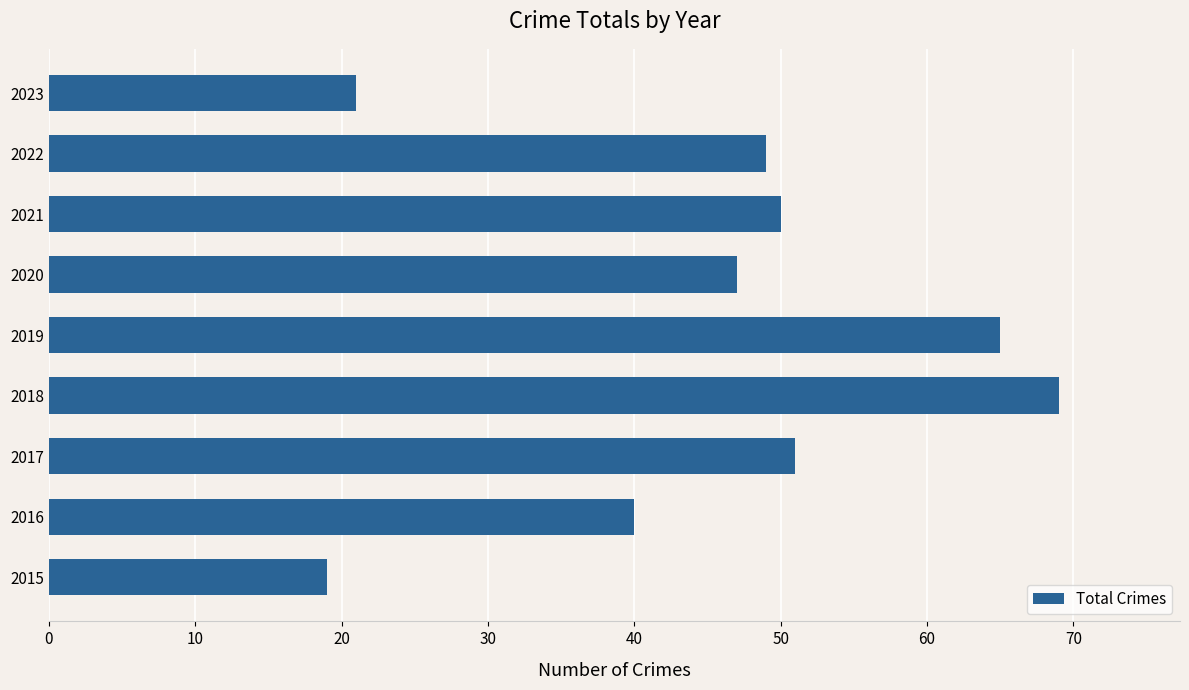

The value at 2015 is 30. True or false?

False